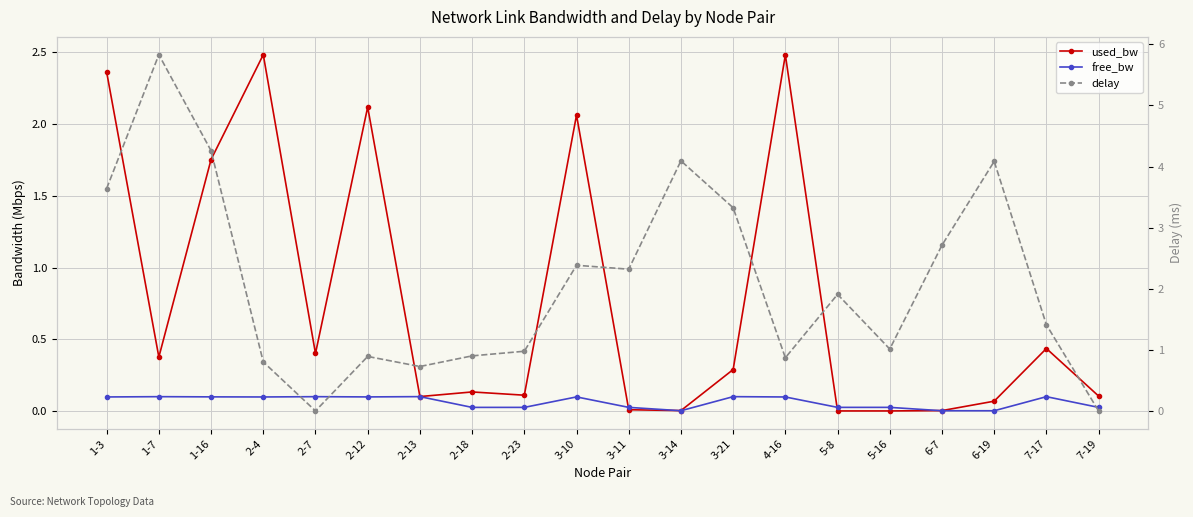

At 2-13, list the series in order from smallest to largest.

free_bw, used_bw, delay